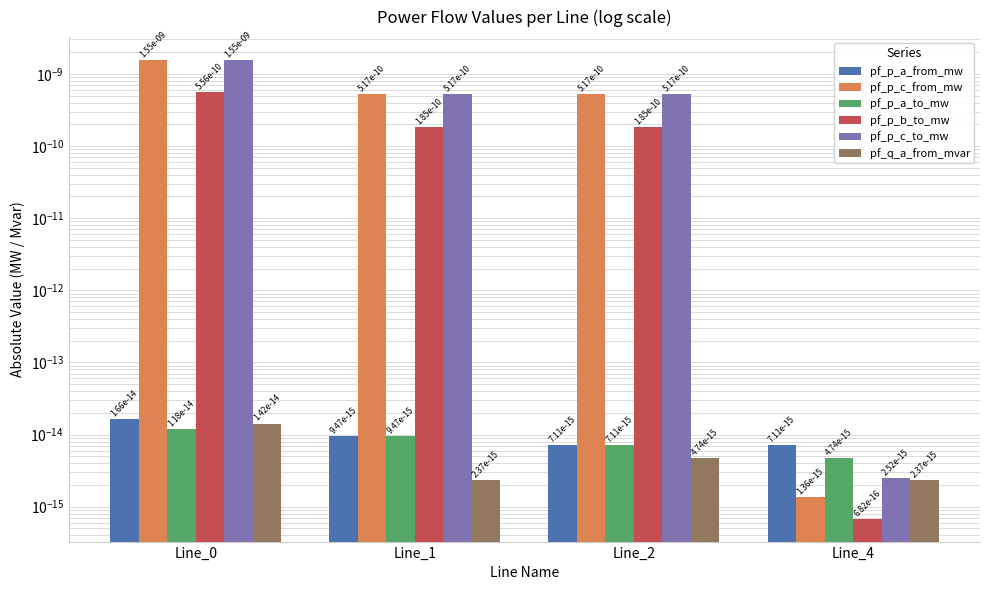

List the labels in order of pf_p_a_to_mw value, smallest first.

Line_4, Line_2, Line_1, Line_0